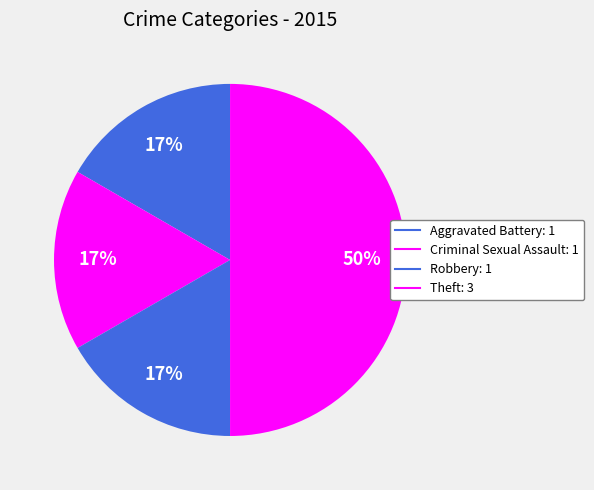

How many slices are in this pie chart?

4